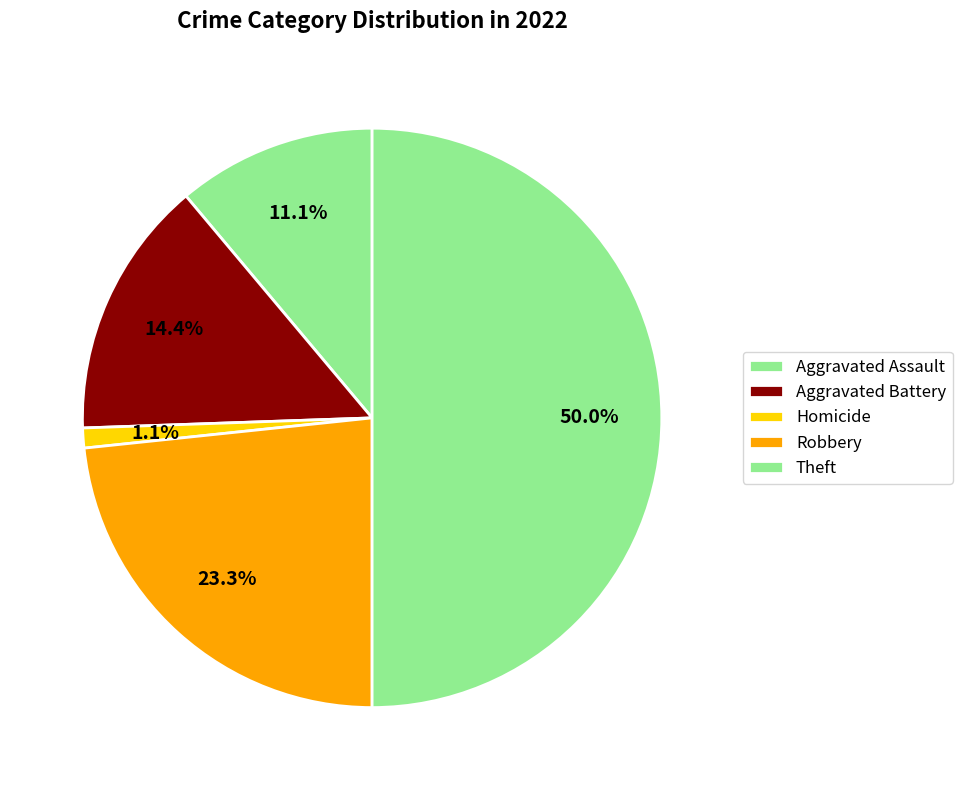

What percentage is NOT represented by Homicide?

98.9%